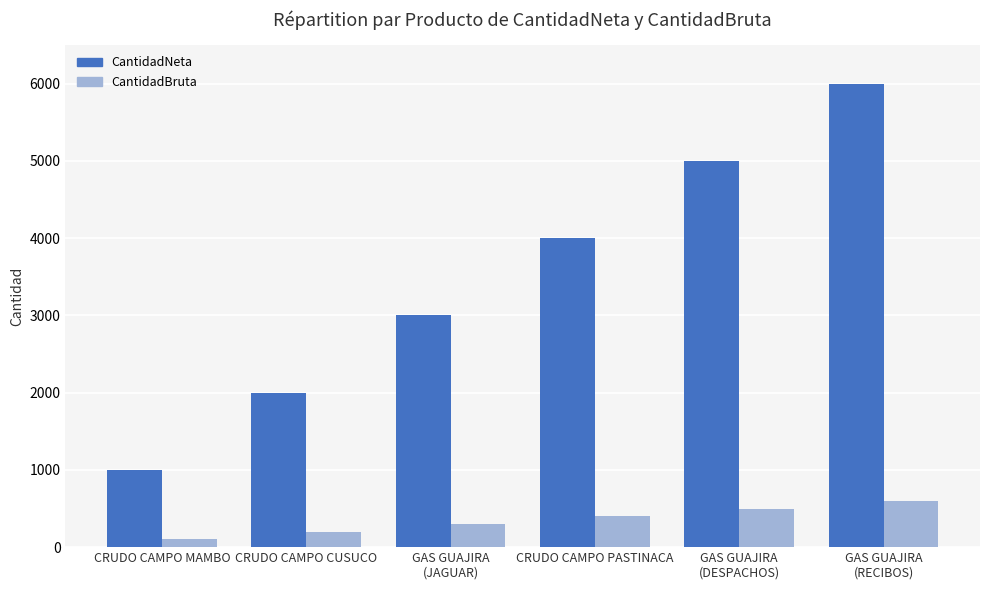

What is the maximum value shown in the chart?

6000